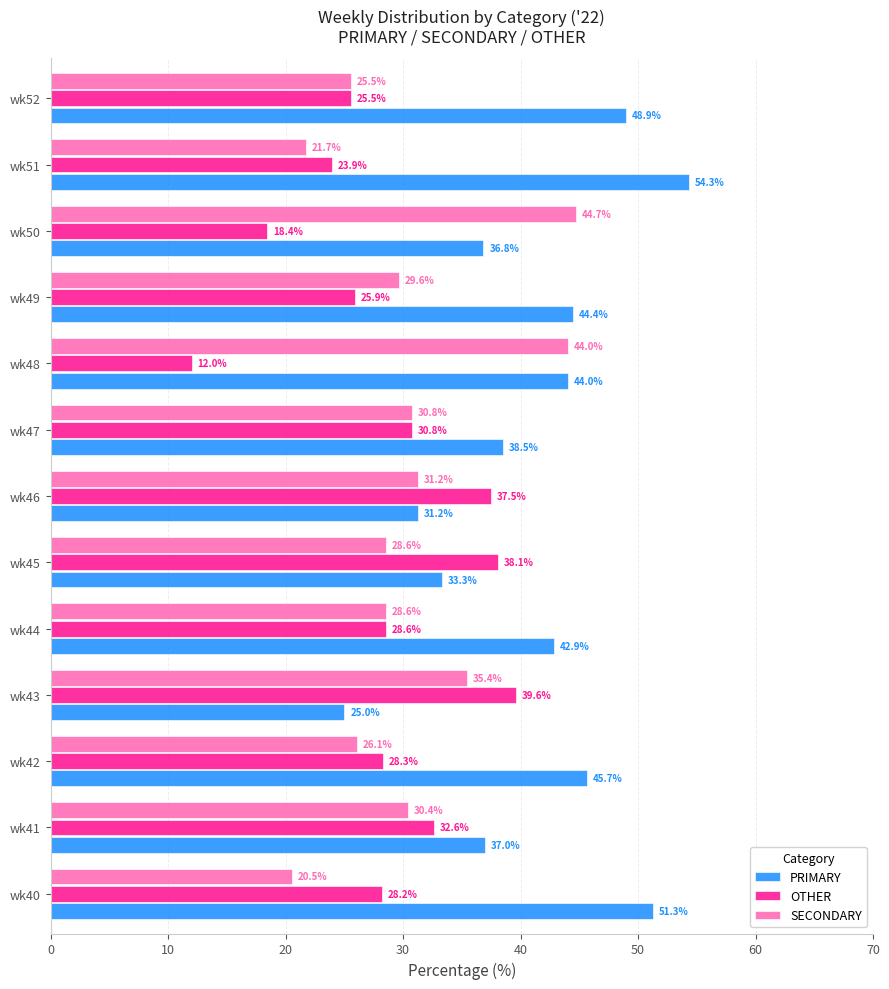

Count the number of categories in the chart.

13